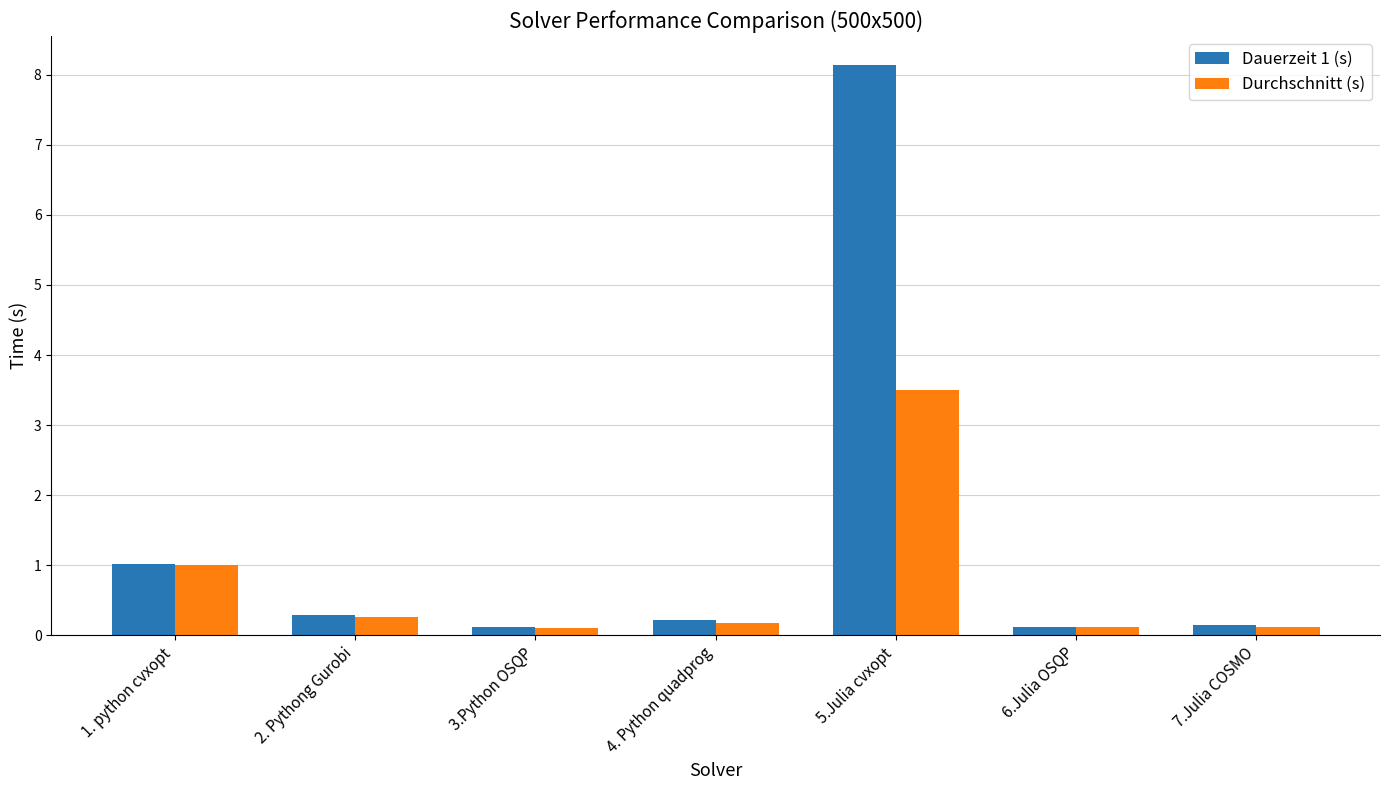

True or false: Dauerzeit 1 (s) has a value of 0.3 at 1. python cvxopt.

False